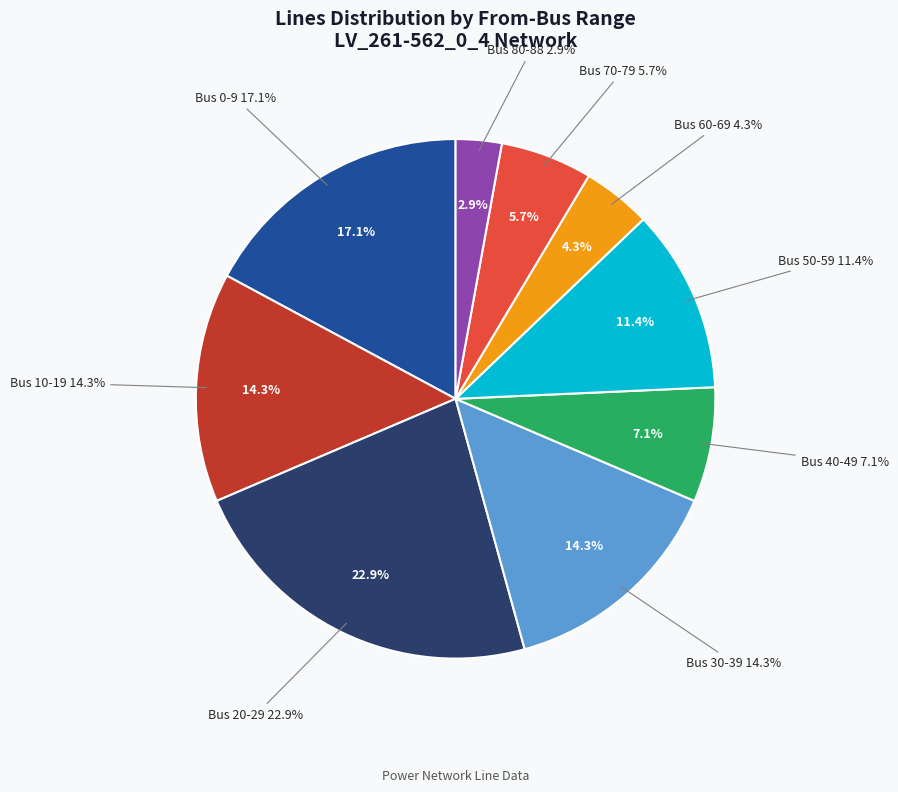

To the nearest percent, what is the average slice percentage?

11%